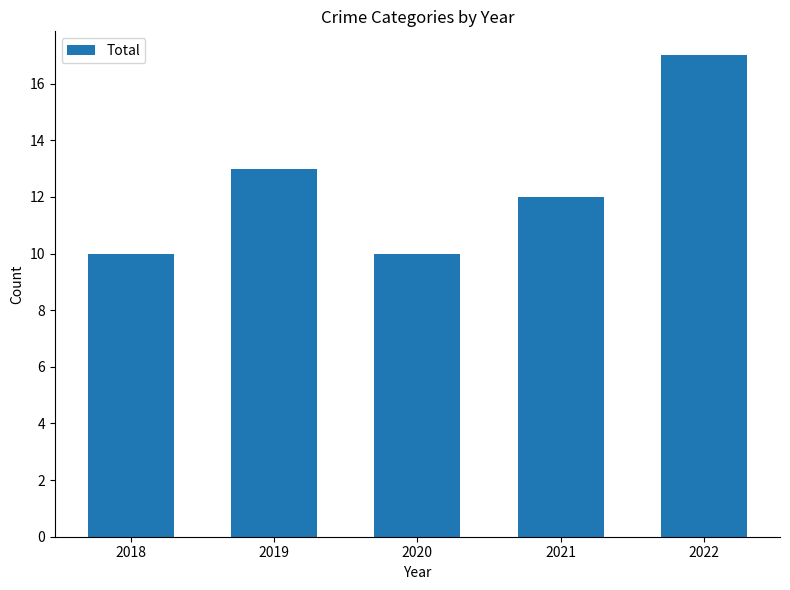

What is the value of the 4th bar from the left?

12